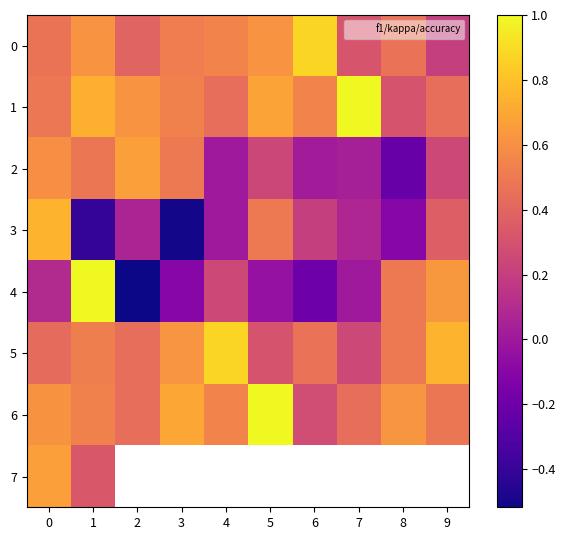

Between 1 and 4, which series saw the biggest shift?

4